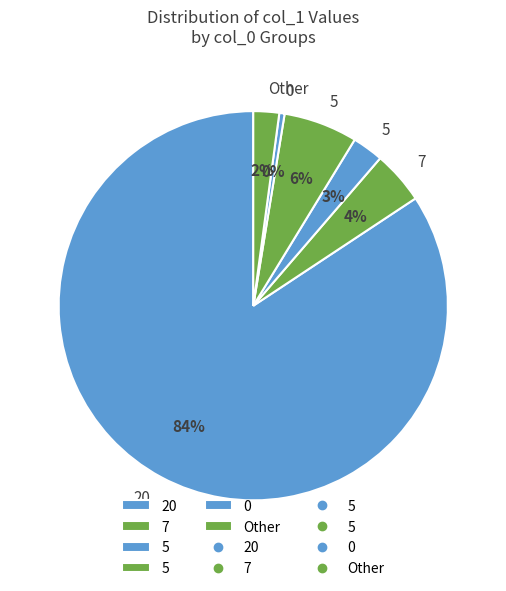

Count the number of slices in the pie.

6